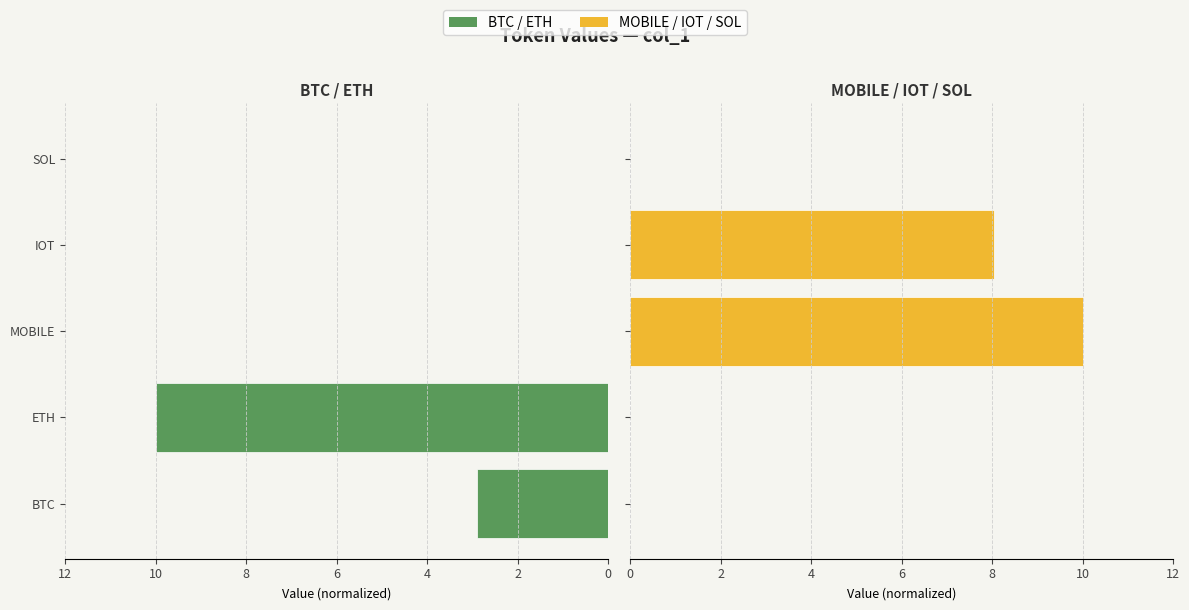

Is it true that col_1 (BTC/ETH) equals 10.0 at ETH?

True